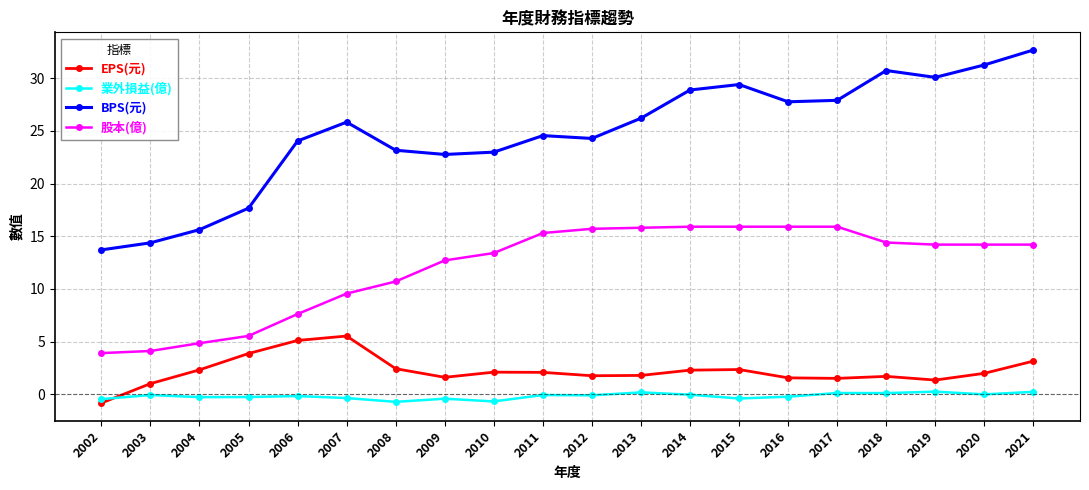

What value does the 業外損益(億) series have at 2016?

-0.2